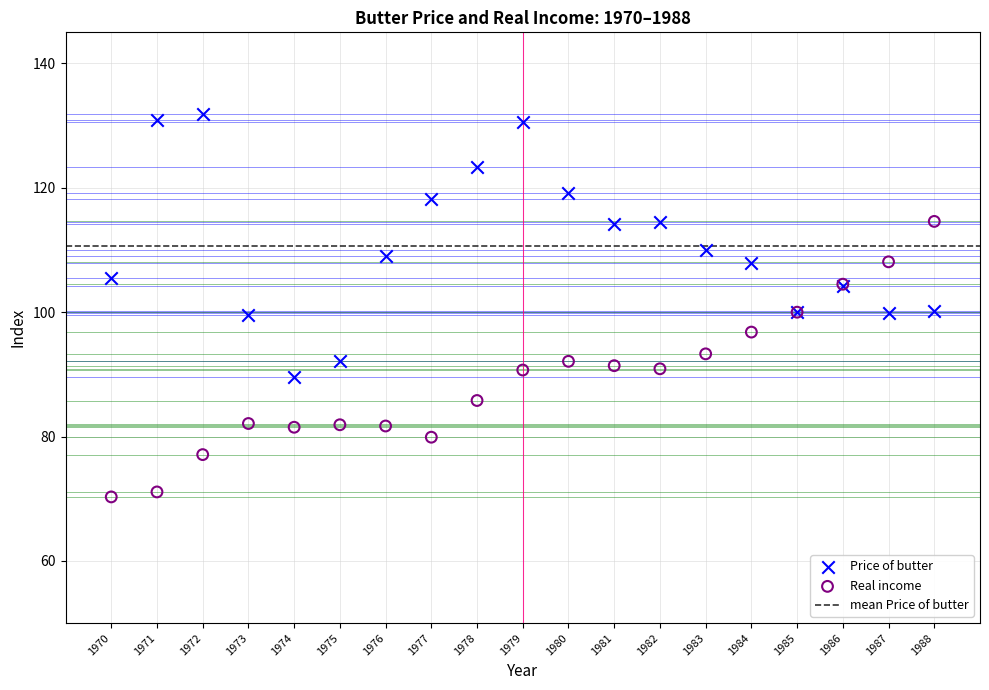

Which series reaches the maximum Y coordinate?

Price of butter